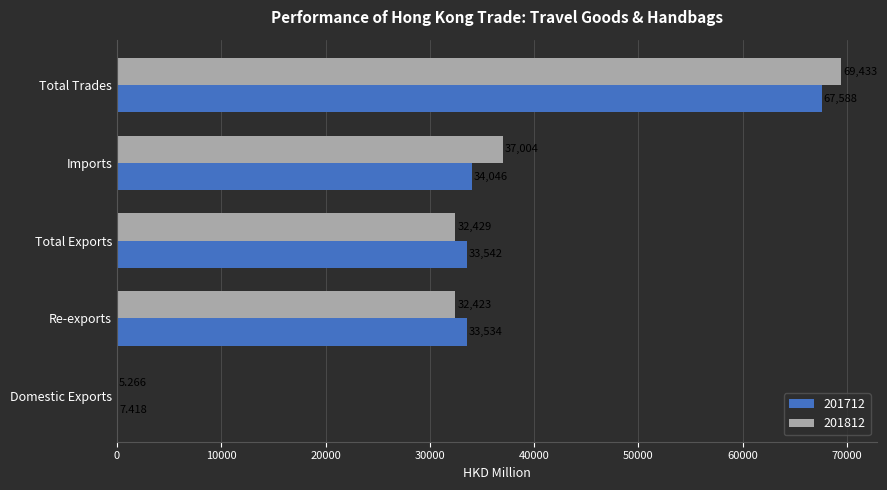

What are all the series names shown in the legend?

201712, 201812